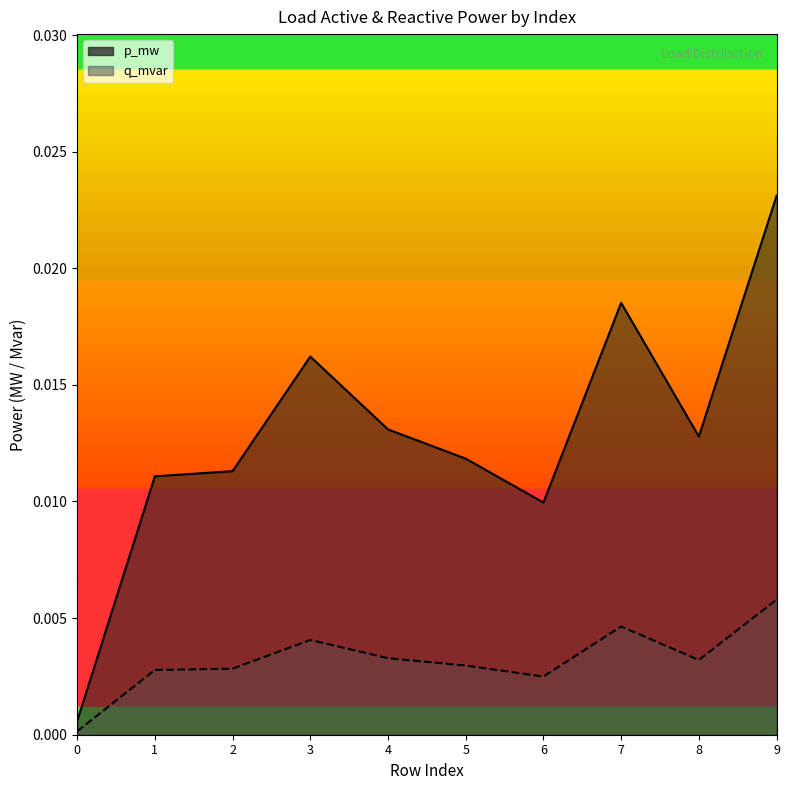

Rank the series by their average value, from lowest to highest.

q_mvar, p_mw